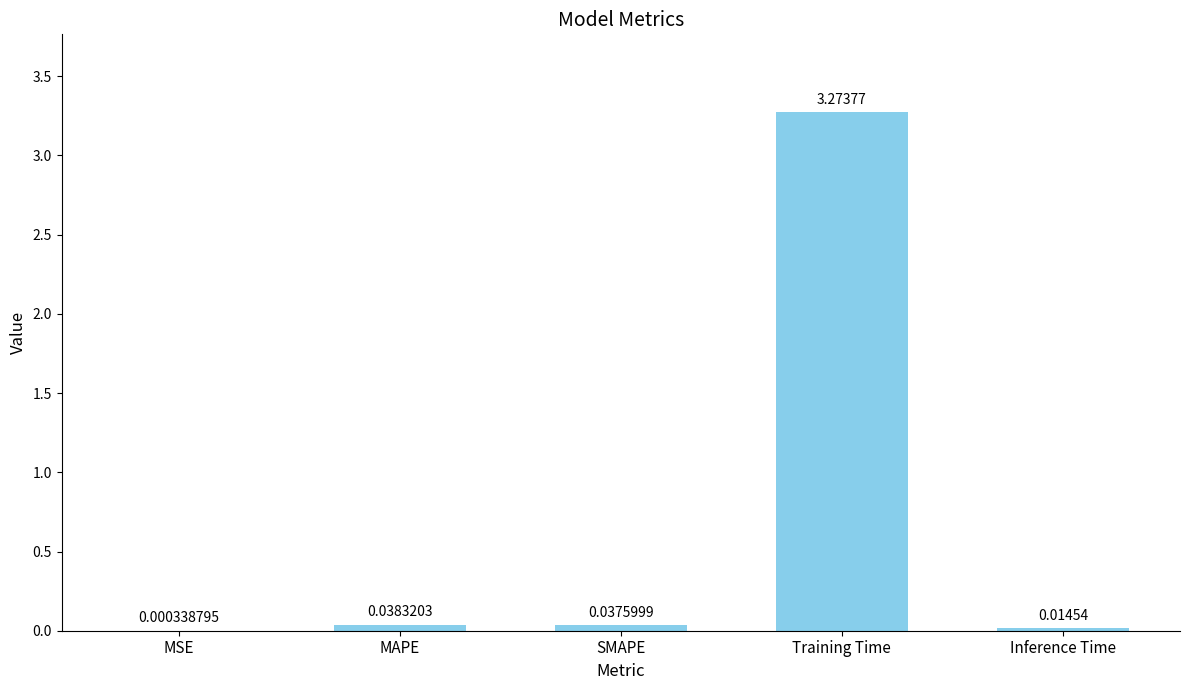

Between SMAPE and Inference Time, which is larger?

SMAPE